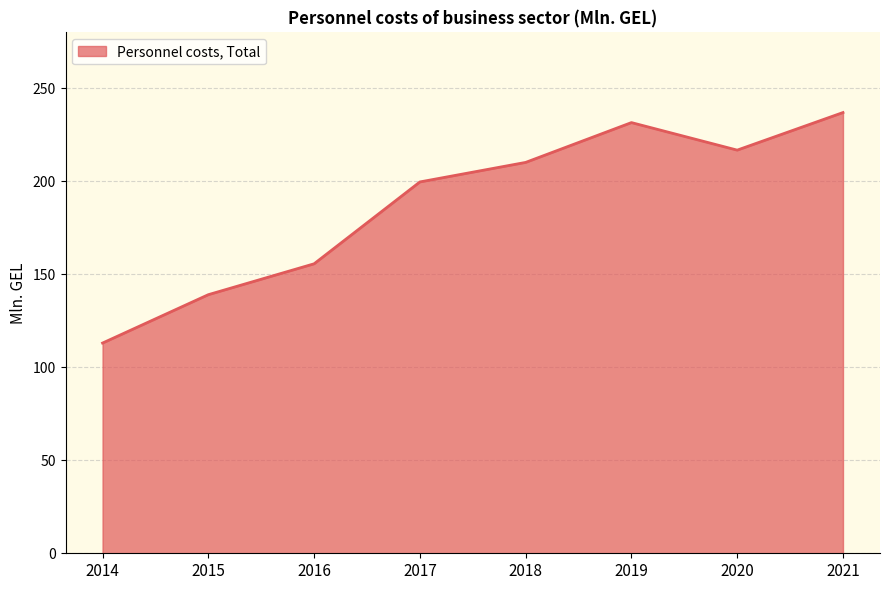

What is the difference between the maximum and minimum values?

123.9